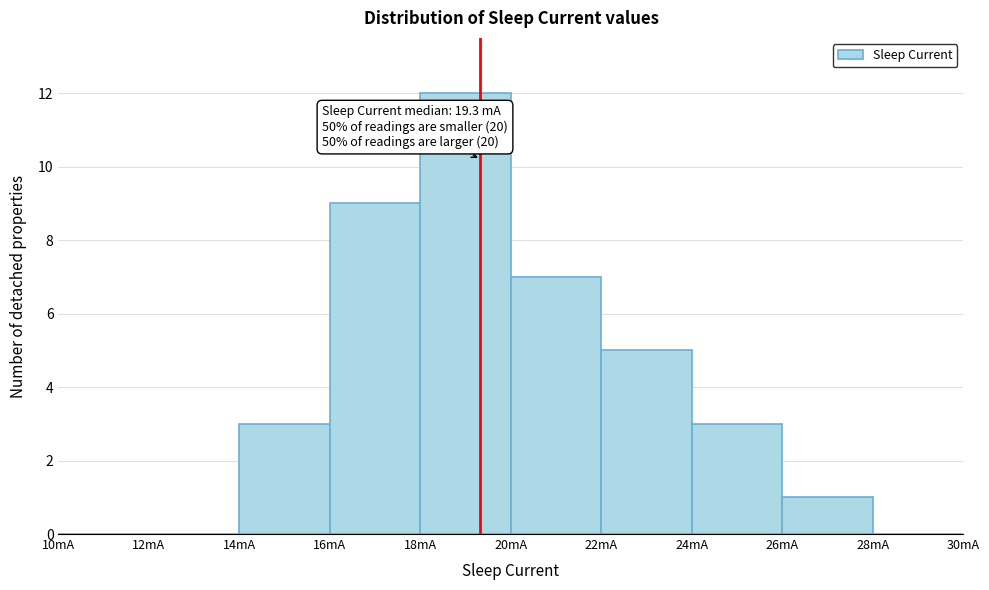

Over which range of the x-axis is the bar tallest?

18 to 20